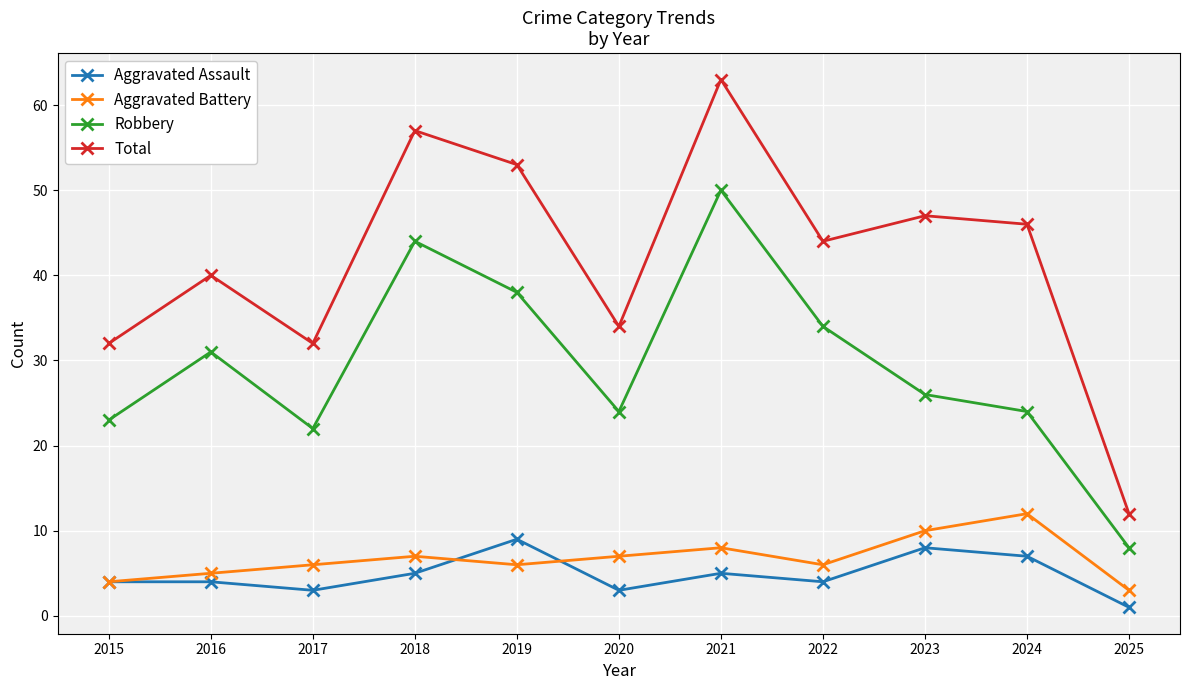

How many values in the Total series are below 44?

5